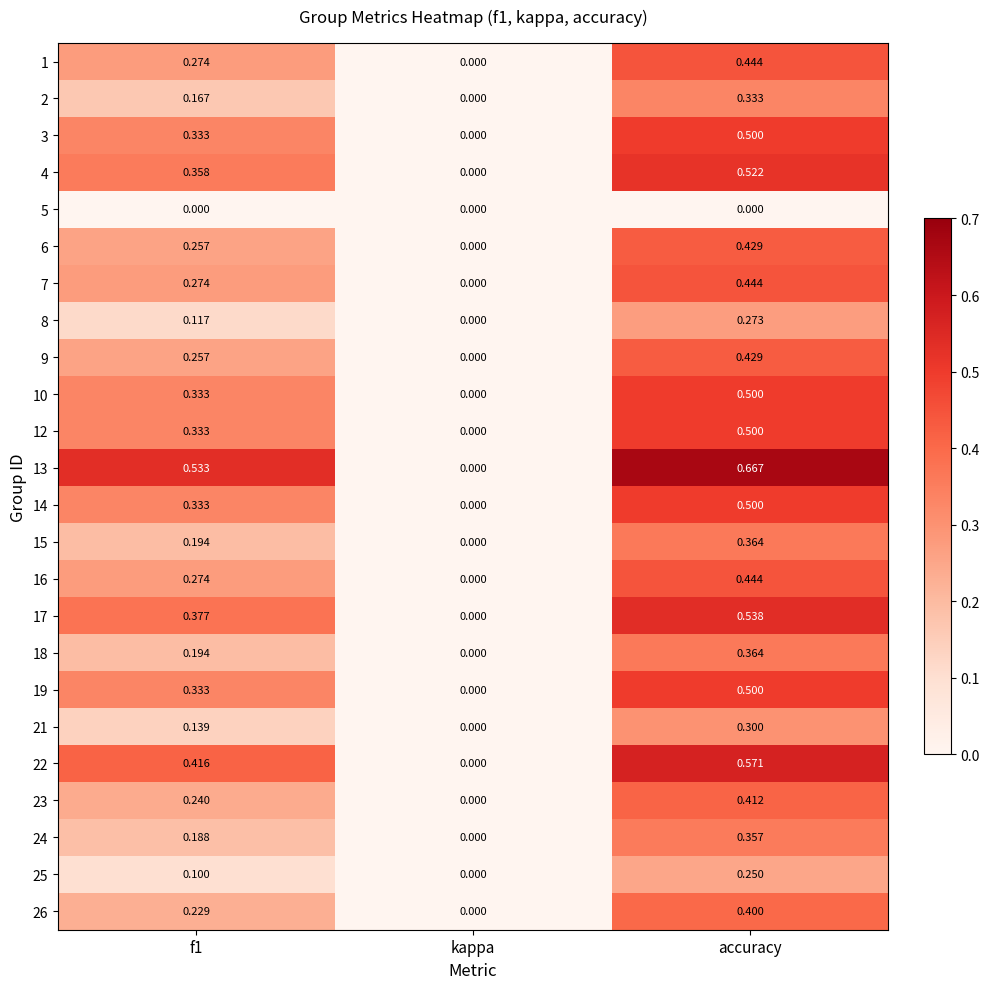

Where is 21 nearest to the value 0?

kappa